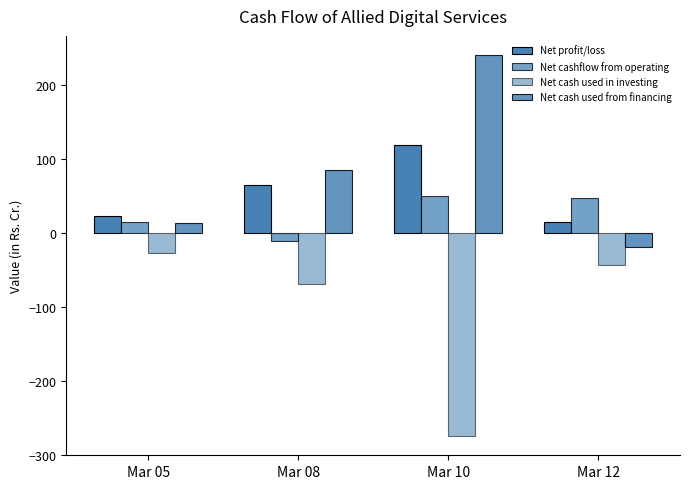

What is the smallest value displayed?

-275.1